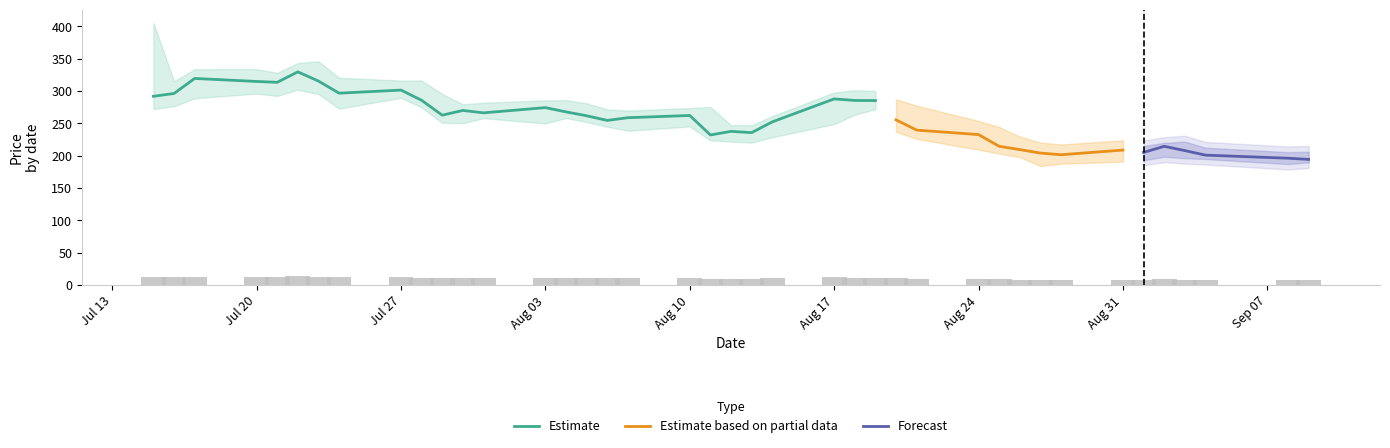

The Estimate series shows 106.7 at Aug 10. True or false?

False